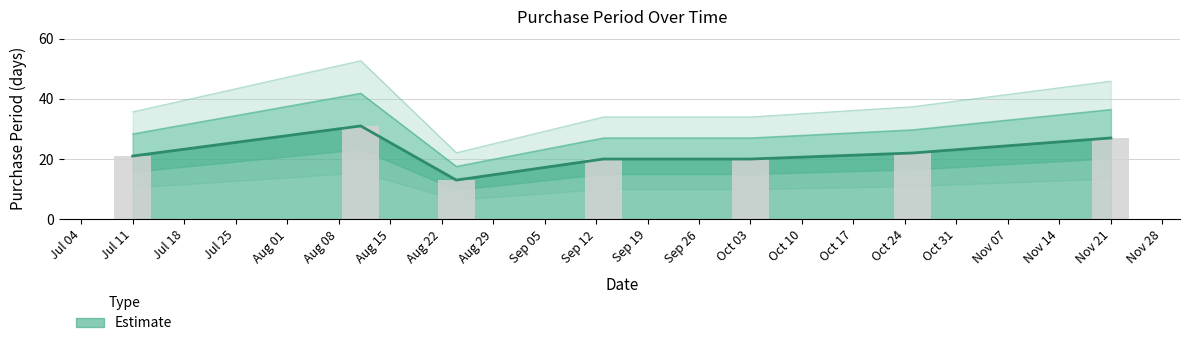

Which has a higher value, 2016-07-11 or 2016-08-24?

2016-07-11